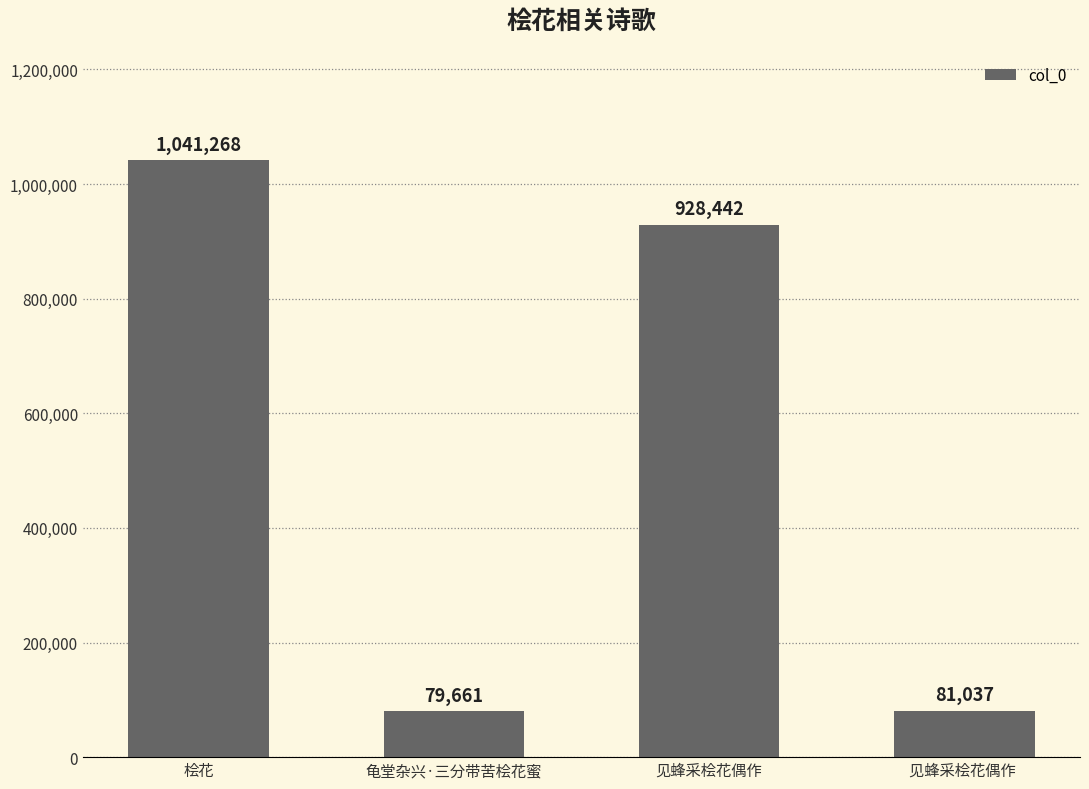

Are the bars grouped side by side (vs. stacked)?

No